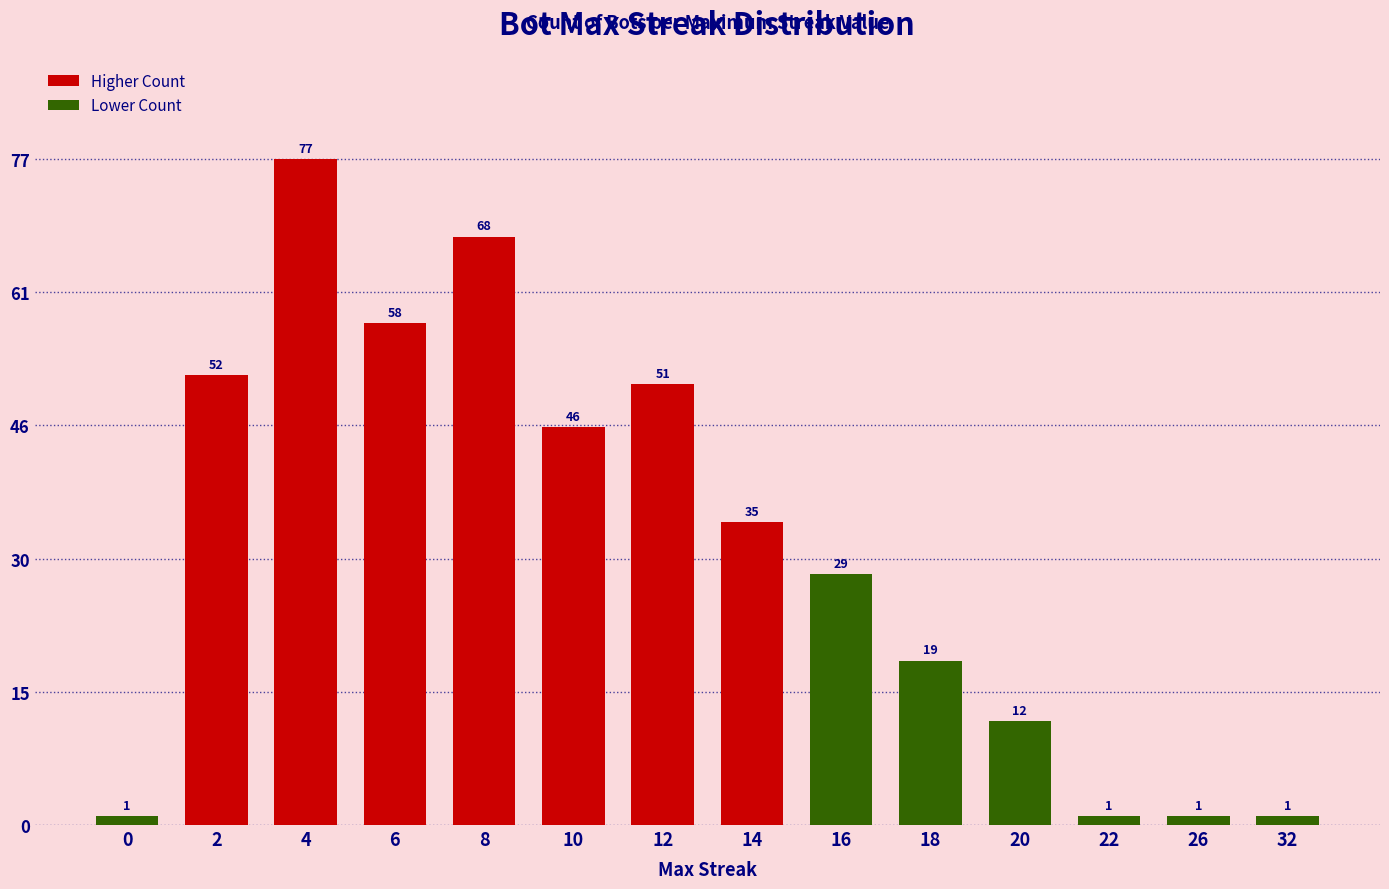

Does the chart contain any negative values?

No